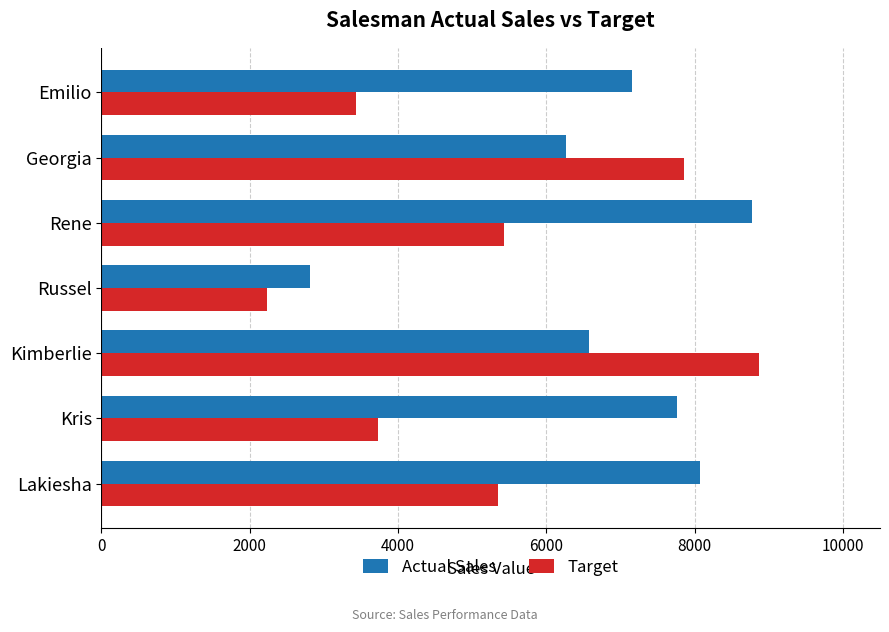

At which label does Target reach its minimum?

Russel